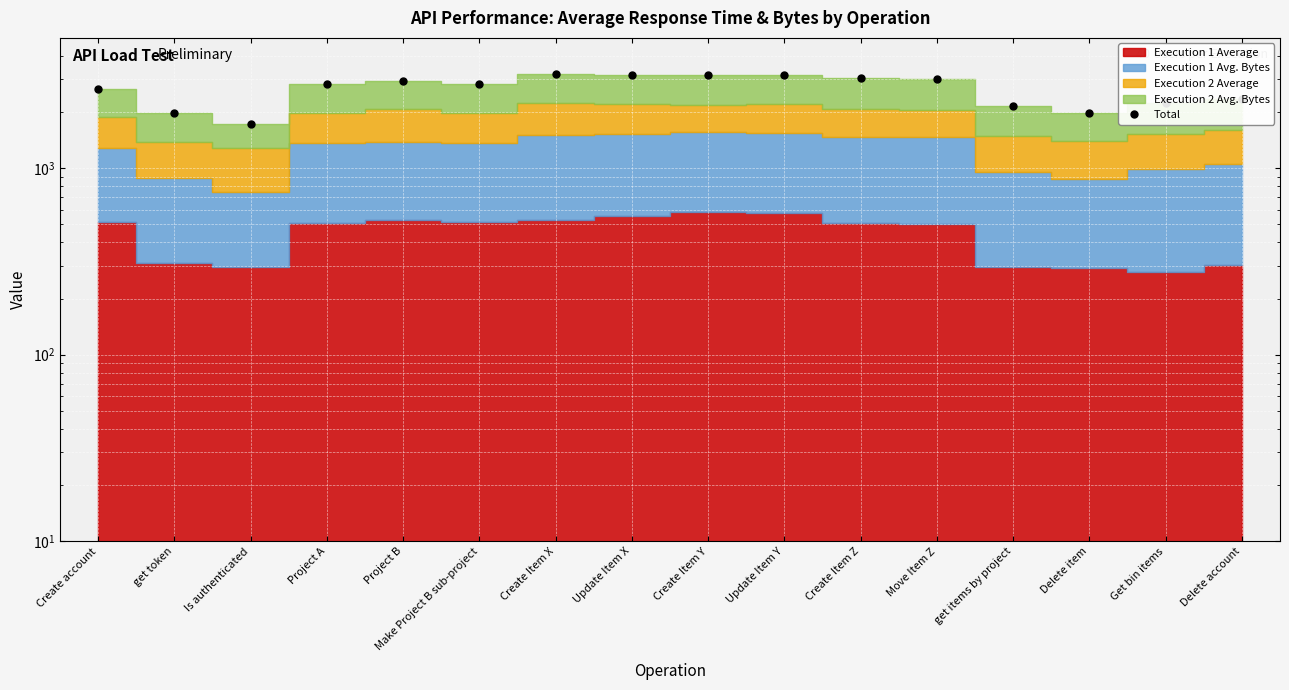

Approximately how many times larger is the value at Project A compared to get token?

1.4